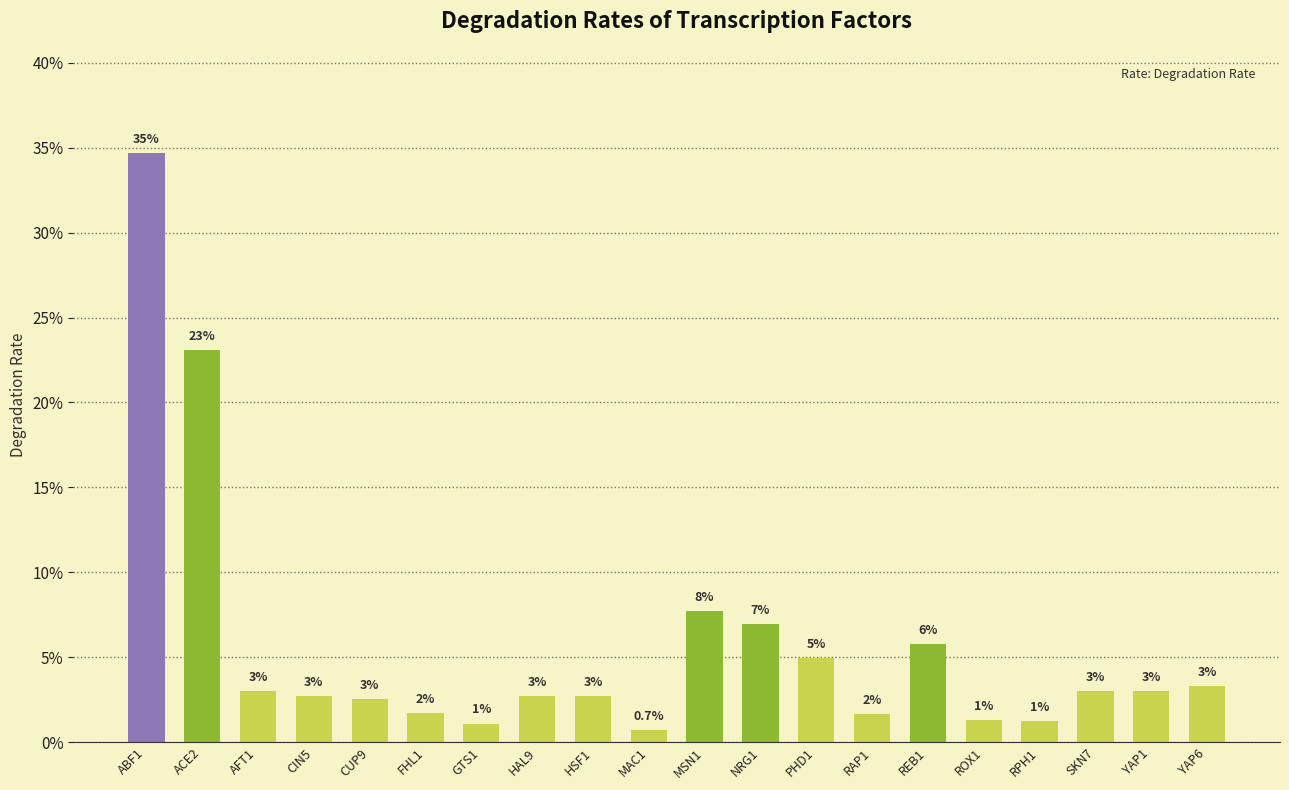

Are the bars grouped side by side (vs. stacked)?

No